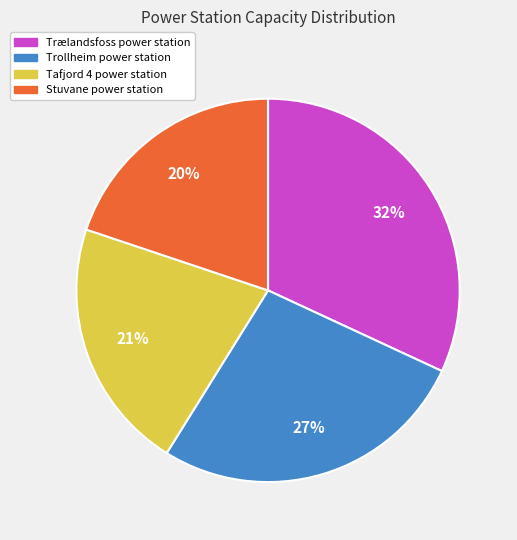

How many segments does this pie chart have?

4